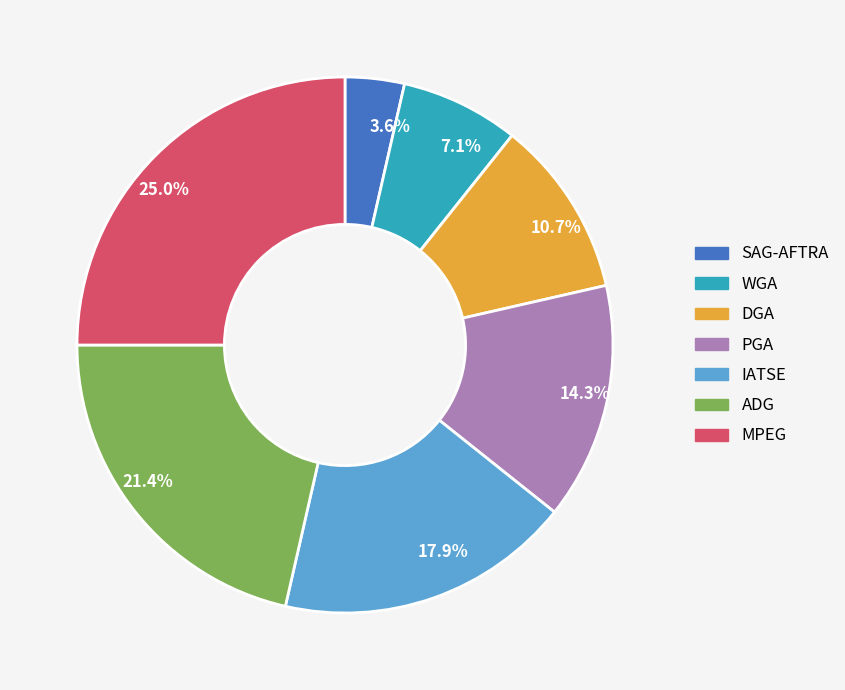

Rank the categories by value from lowest to highest.

3.6%, 7.1%, 10.7%, 14.3%, 17.9%, 21.4%, 25.0%